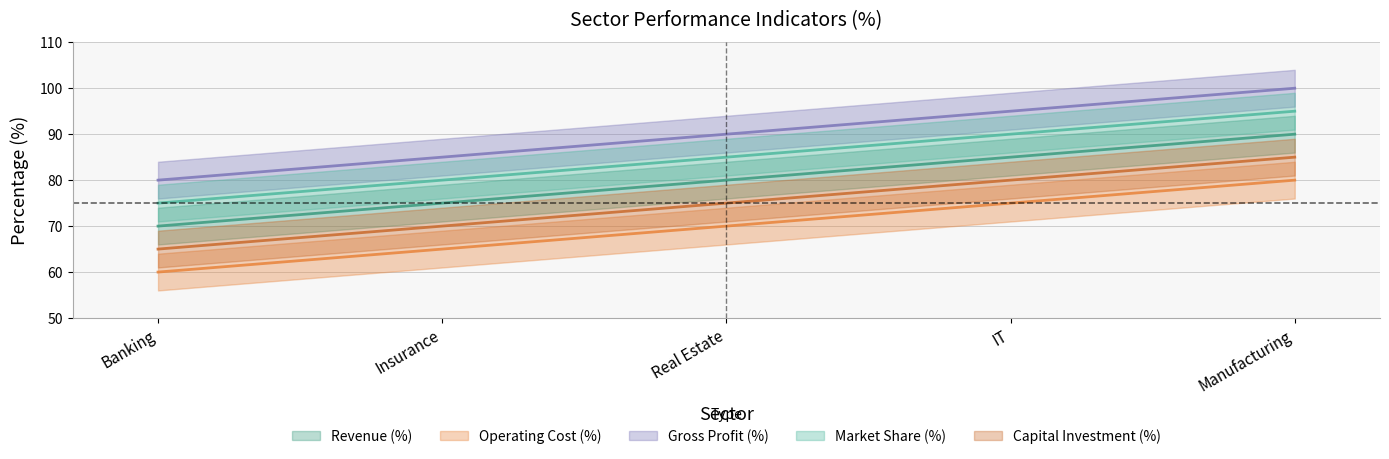

Which series has the largest total across all categories?

Gross Profit (%)